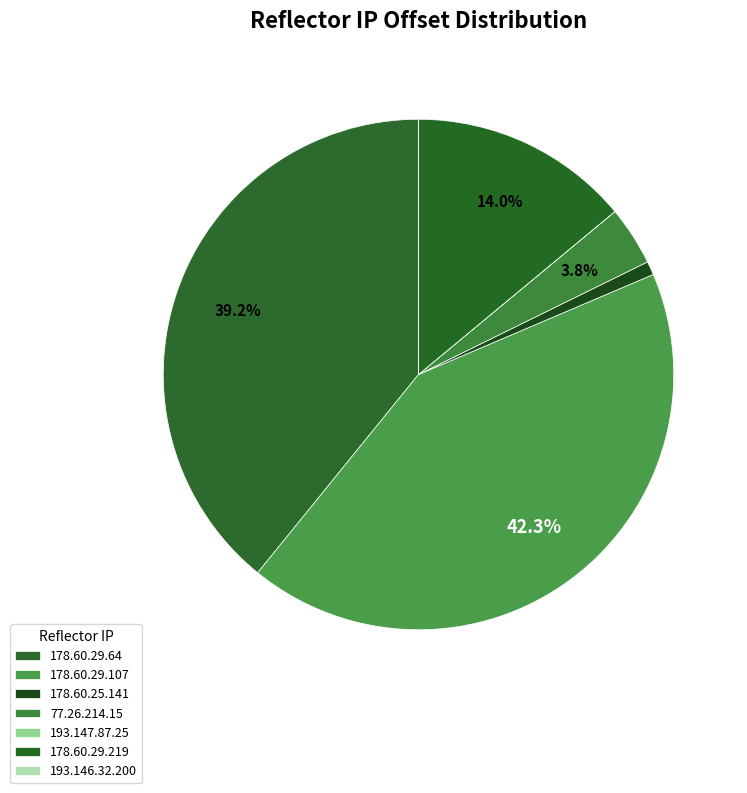

To the nearest percent, what is the combined percentage of 178.60.29.107 and 178.60.29.64?

81%